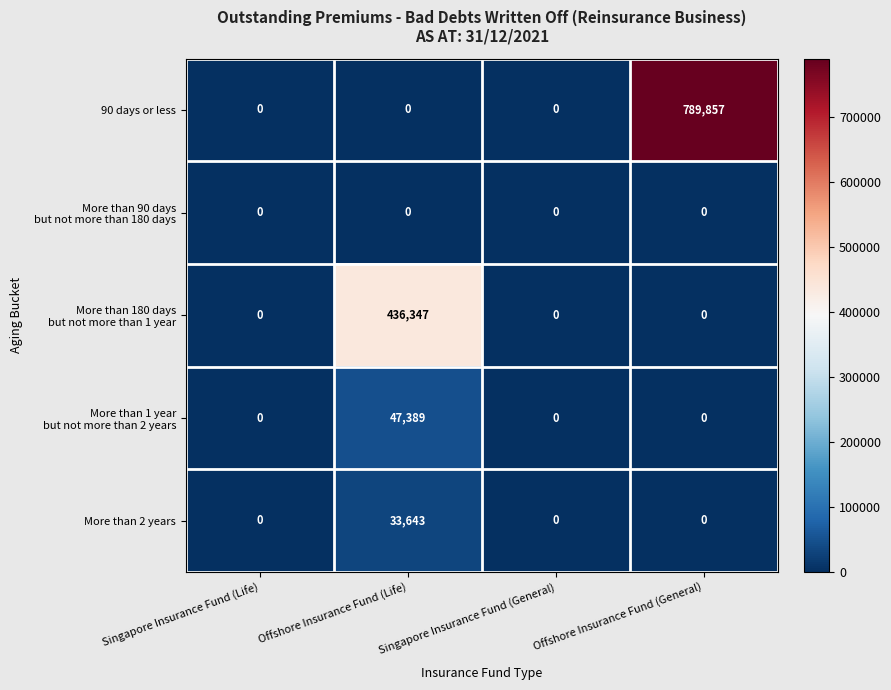

Is it true that 90 days or less equals 1420366 at Offshore Insurance Fund (General)?

False